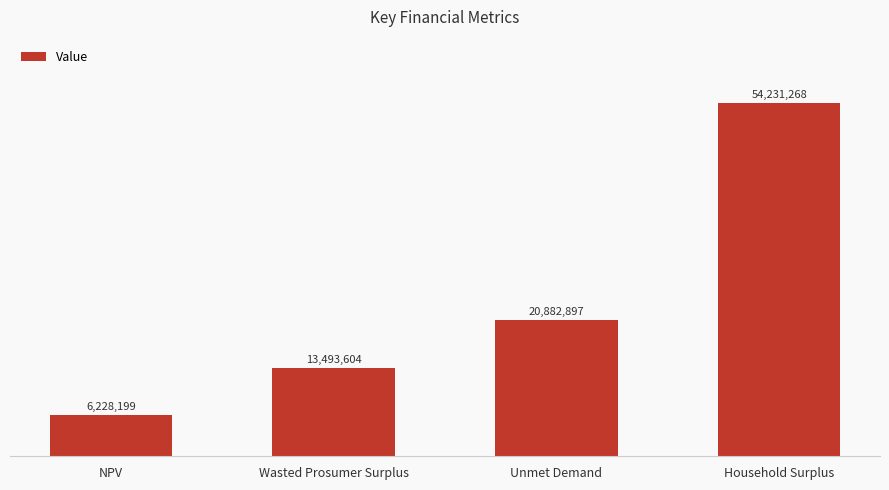

Are the bars horizontal?

No